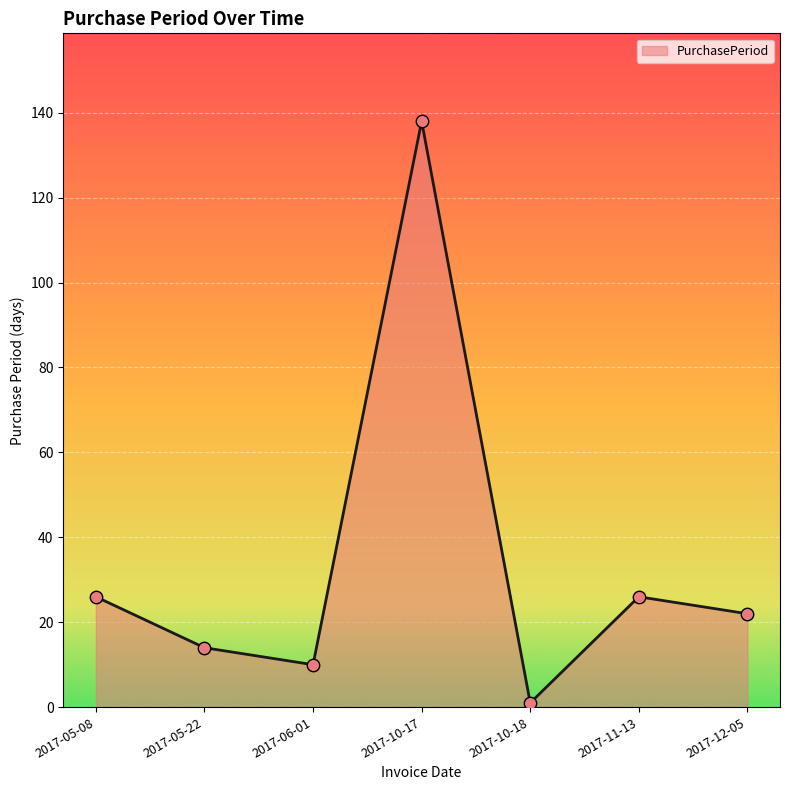

What is the ratio of the value at 2017-12-05 to the value at 2017-05-22?

1.6